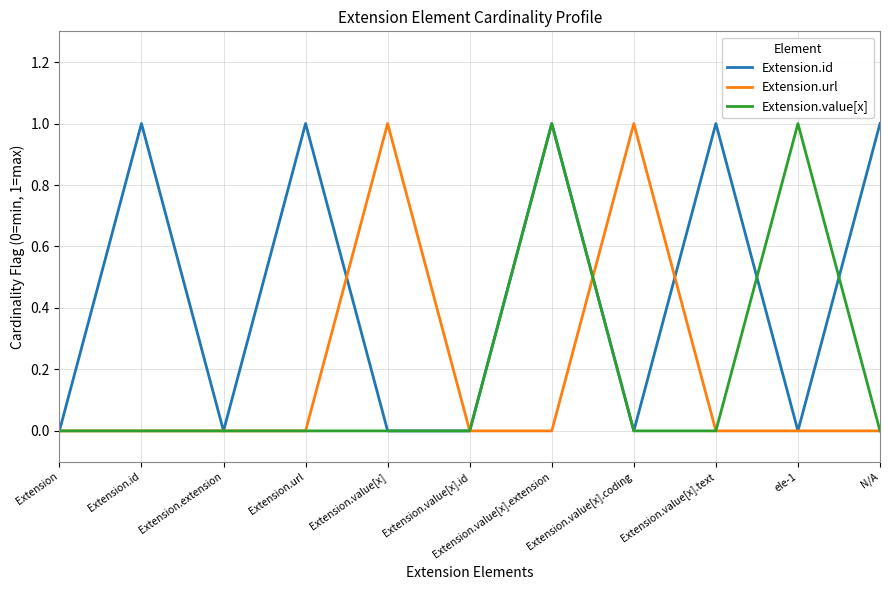

True or false: Extension.value[x] has a value of 1 at Extension.url.

False